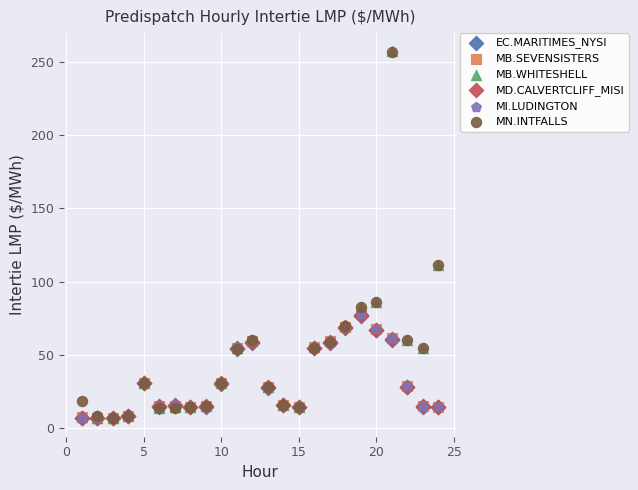

What are all the series names shown in the legend?

EC.MARITIMES_NYSI, MB.SEVENSISTERS, MB.WHITESHELL, MD.CALVERTCLIFF_MISI, MI.LUDINGTON, MN.INTFALLS